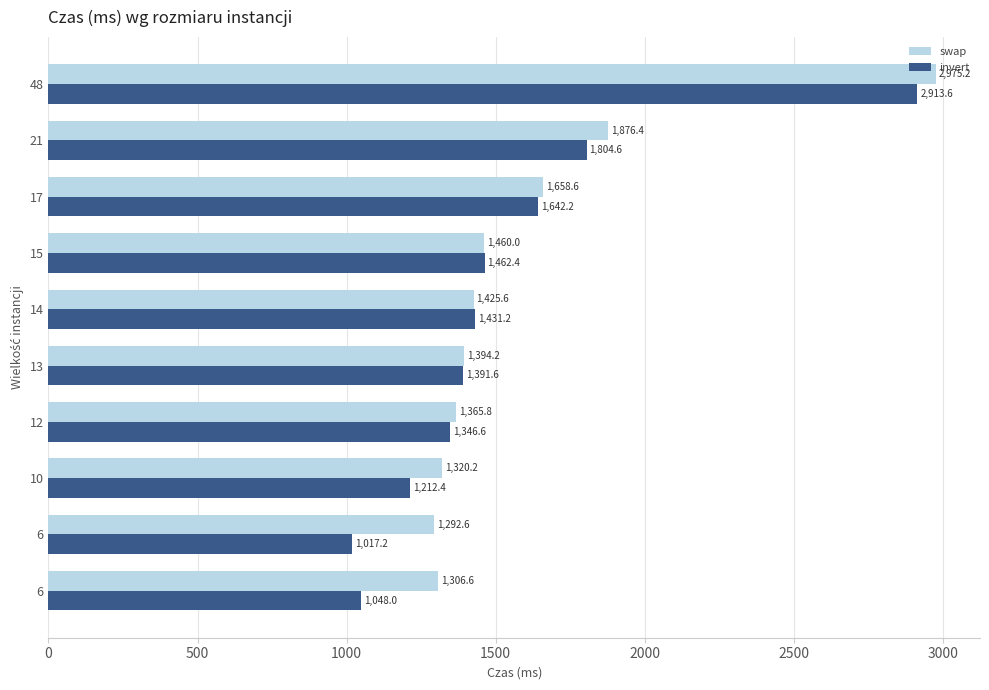

What is the value of the swap bar at the 7th from the left?

1460.0